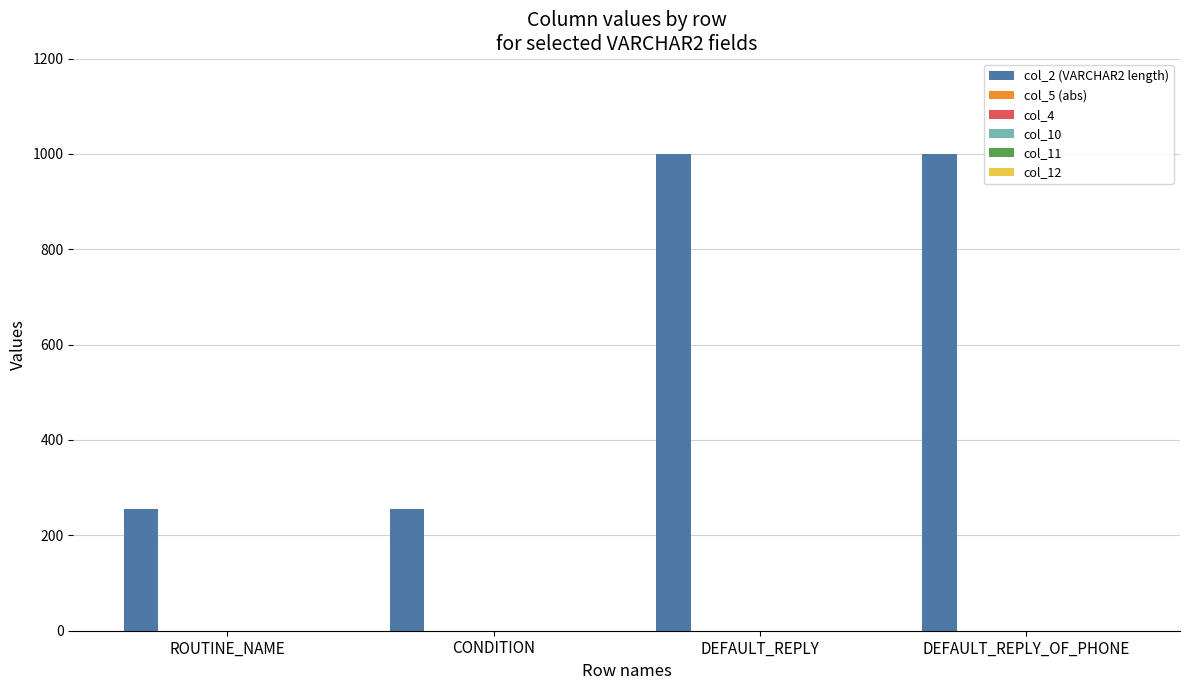

What is the minimum value shown in the chart?

255